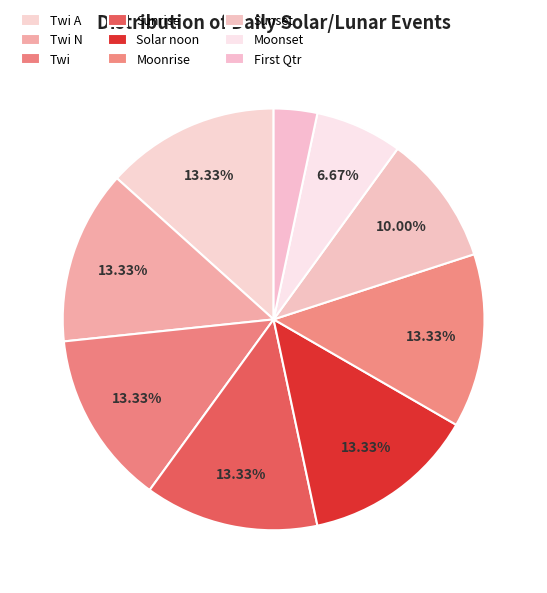

Is there any slice that represents more than half of the pie?

No